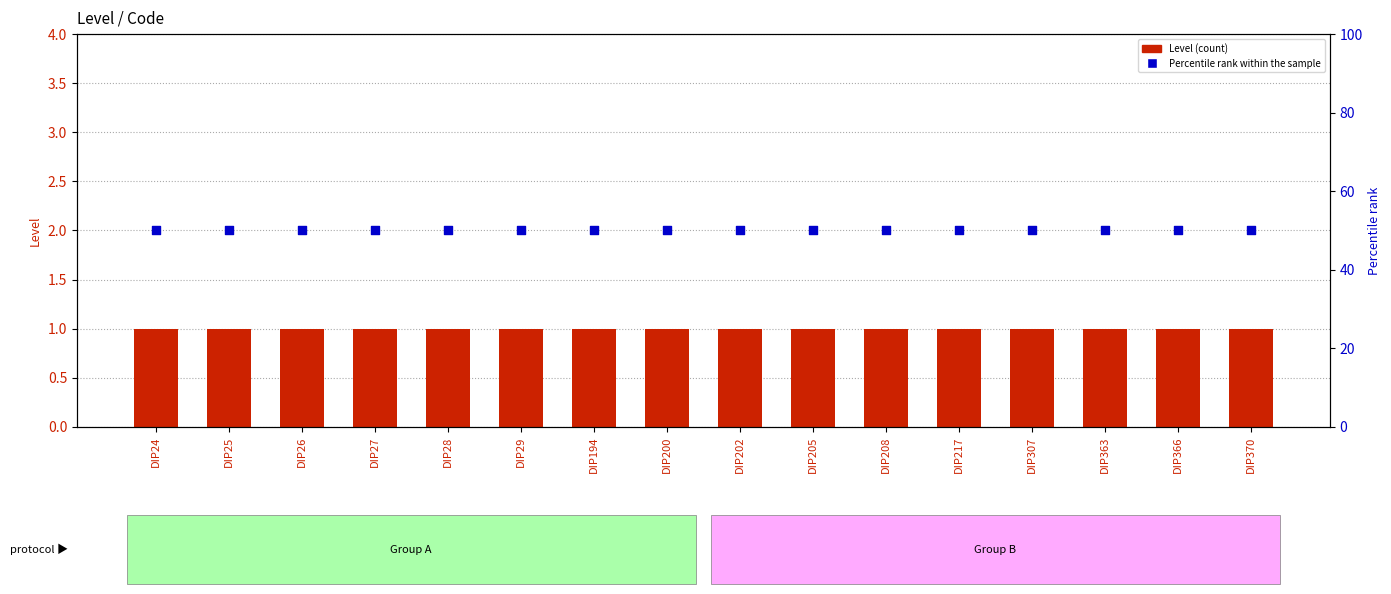

Which series has the largest Y range (max minus min)?

Level